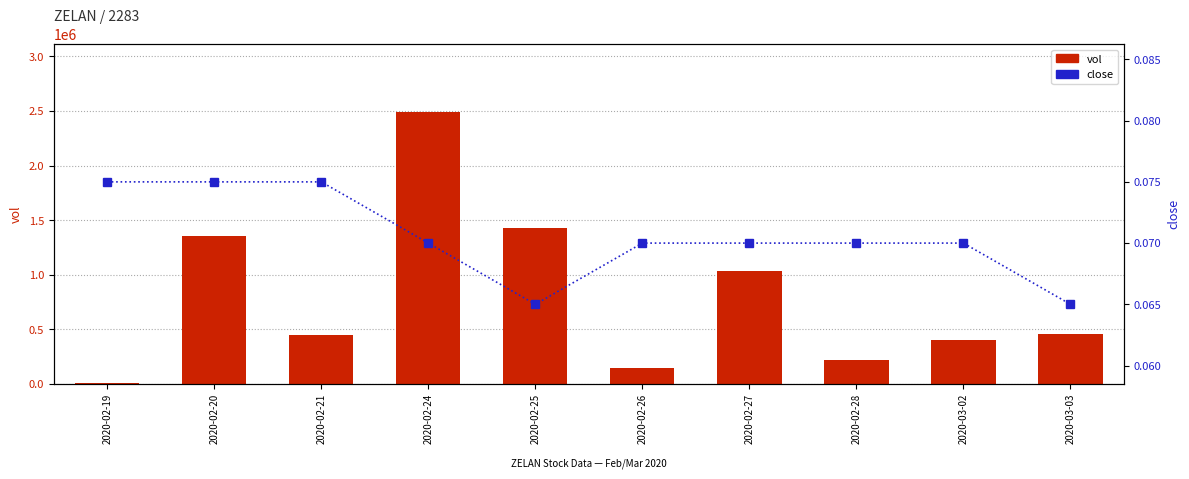

Does the chart contain stacked bars?

No